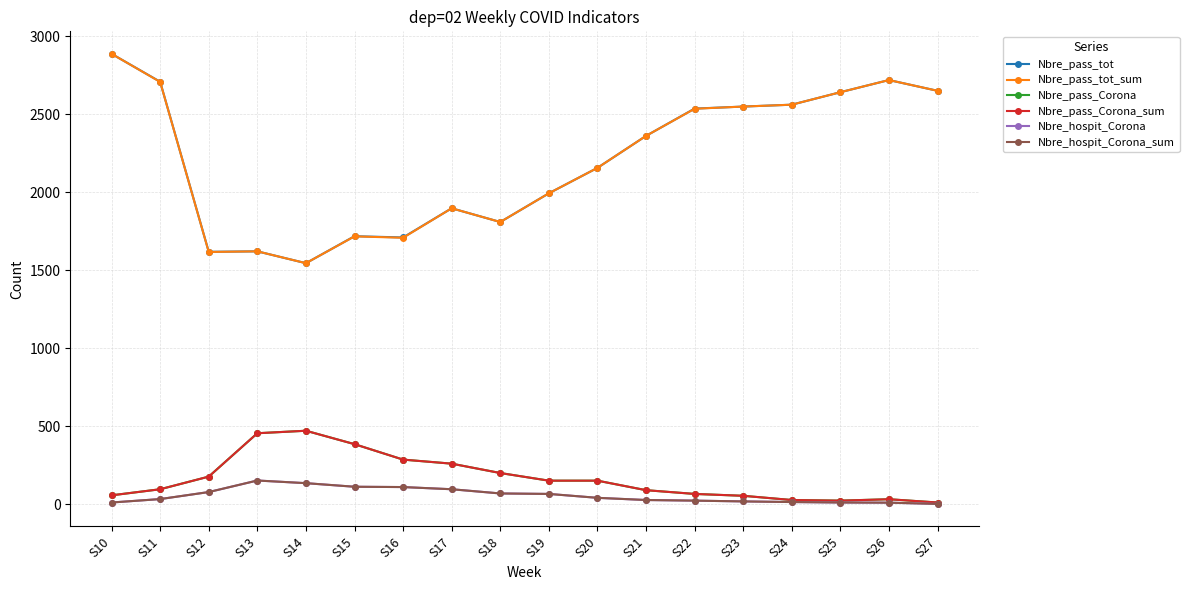

Reading left to right, extract all data points from this chart.

Nbre_pass_tot: S10=2887	S11=2708	S12=1618	S13=1621	S14=1545	S15=1718	S16=1710	S17=1897	S18=1809	S19=1993	S20=2156	S21=2361	S22=2536	S23=2549	S24=2561	S25=2641	S26=2719	S27=2650
Nbre_pass_tot_sum: S10=2887	S11=2707	S12=1617	S13=1621	S14=1545	S15=1717	S16=1708	S17=1897	S18=1809	S19=1993	S20=2156	S21=2361	S22=2535	S23=2549	S24=2561	S25=2641	S26=2719	S27=2650
Nbre_pass_Corona: S10=57	S11=96	S12=177	S13=455	S14=471	S15=385	S16=286	S17=260	S18=200	S19=151	S20=151	S21=90	S22=66	S23=54	S24=27	S25=23	S26=32	S27=11
Nbre_pass_Corona_sum: S10=57	S11=96	S12=177	S13=455	S14=471	S15=385	S16=286	S17=260	S18=200	S19=151	S20=151	S21=90	S22=66	S23=54	S24=27	S25=23	S26=32	S27=11
Nbre_hospit_Corona: S10=11	S11=33	S12=78	S13=152	S14=135	S15=112	S16=110	S17=96	S18=69	S19=66	S20=41	S21=27	S22=23	S23=18	S24=14	S25=11	S26=10	S27=2
Nbre_hospit_Corona_sum: S10=11	S11=33	S12=78	S13=152	S14=135	S15=112	S16=110	S17=96	S18=69	S19=66	S20=41	S21=27	S22=23	S23=18	S24=14	S25=11	S26=10	S27=2